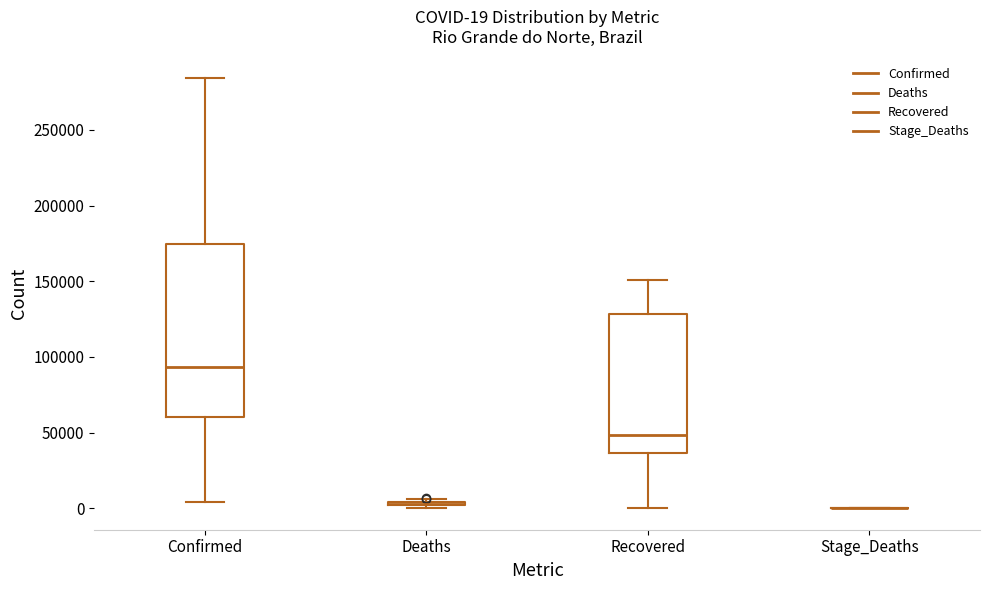

Comparing the boxes themselves (not the whiskers), which one is the tallest?

Confirmed